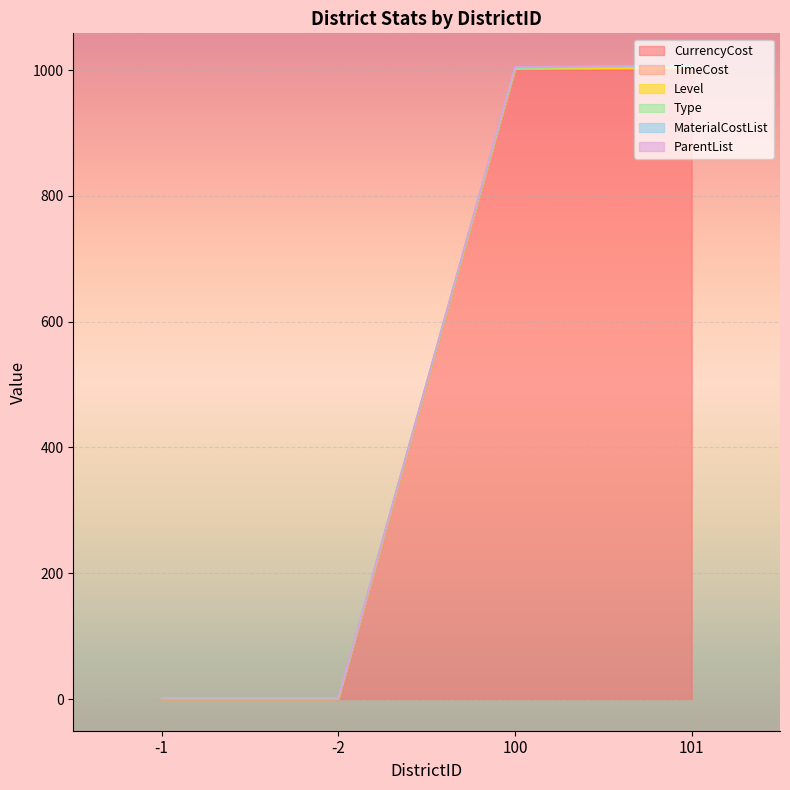

Between -2 and 100, which is larger?

100